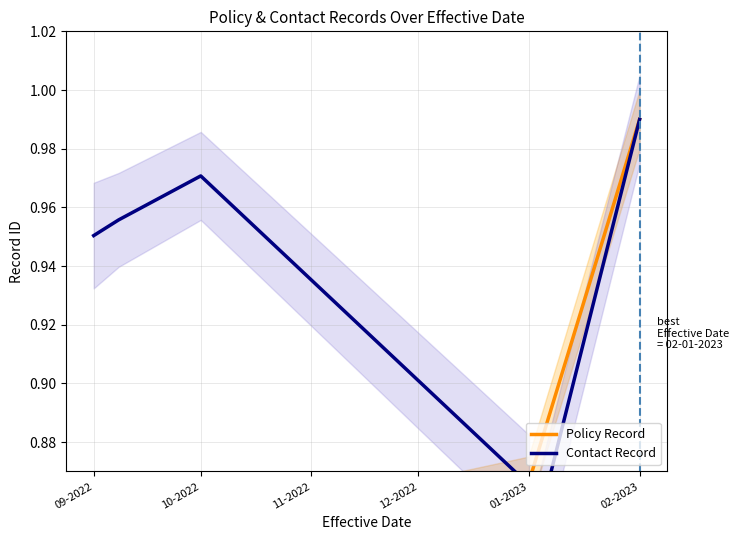

Between 10-2022 and 12-2022, which series saw the biggest shift?

Contact Record